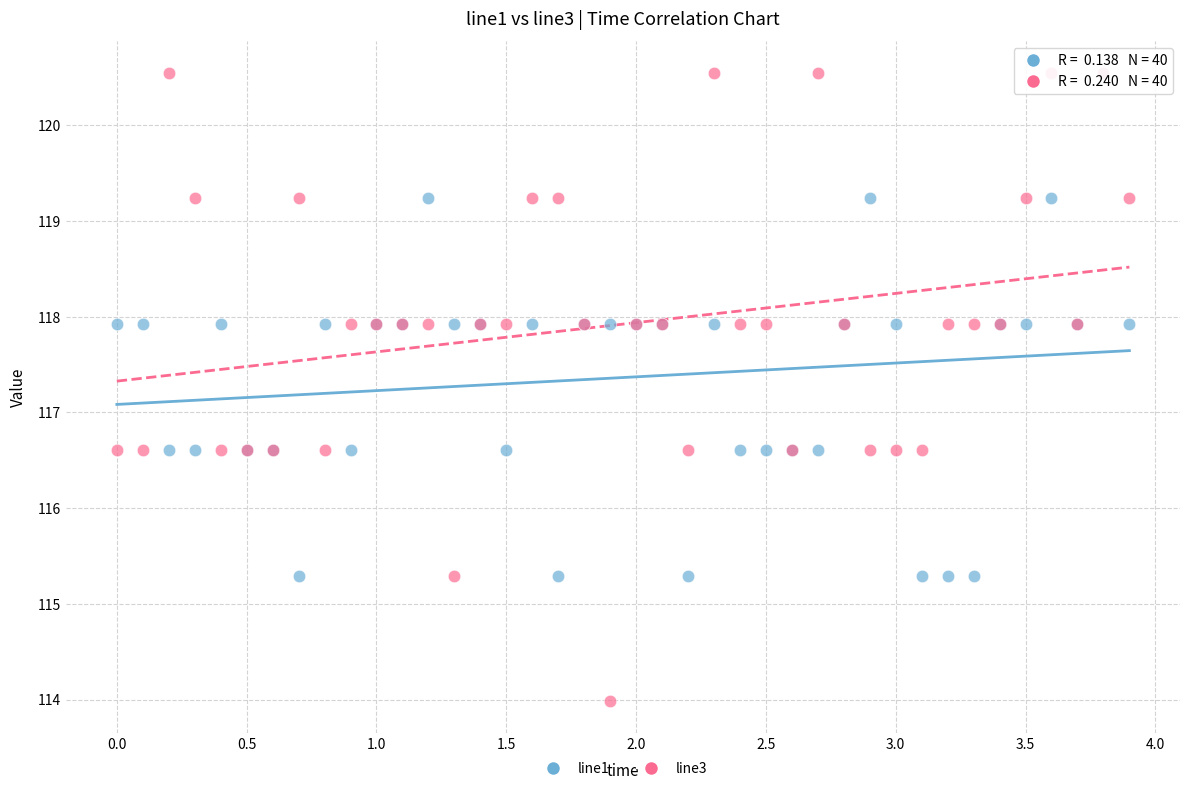

Which series reaches the minimum Y coordinate?

line3